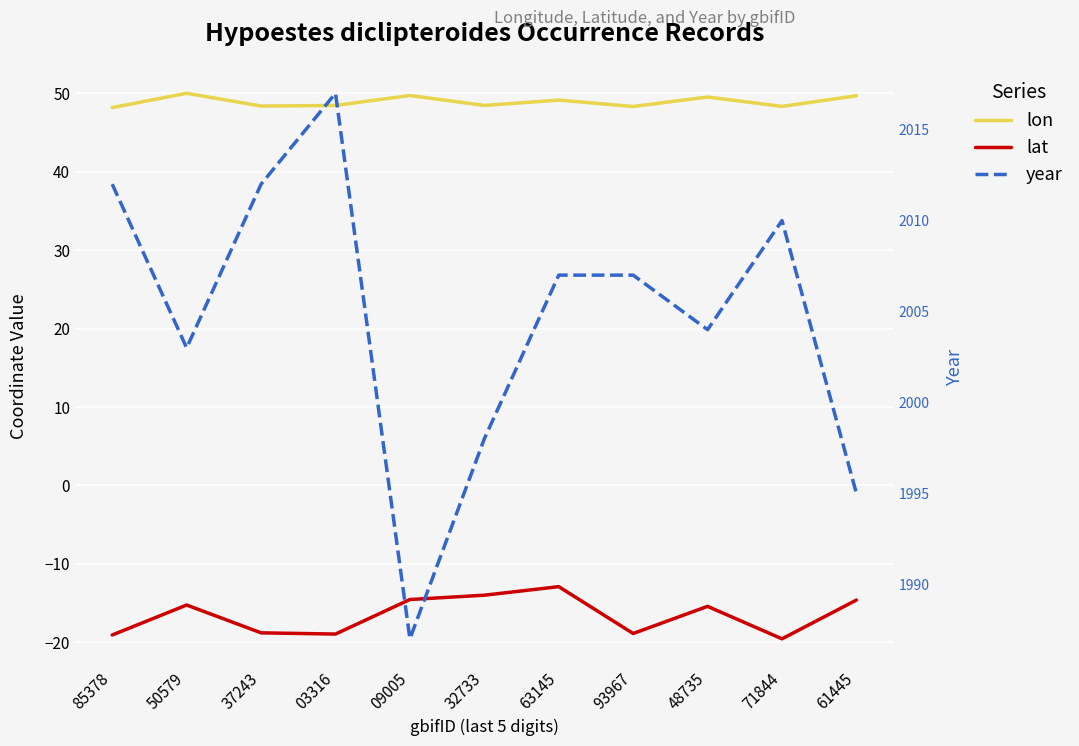

What position from the right is 50579?

10